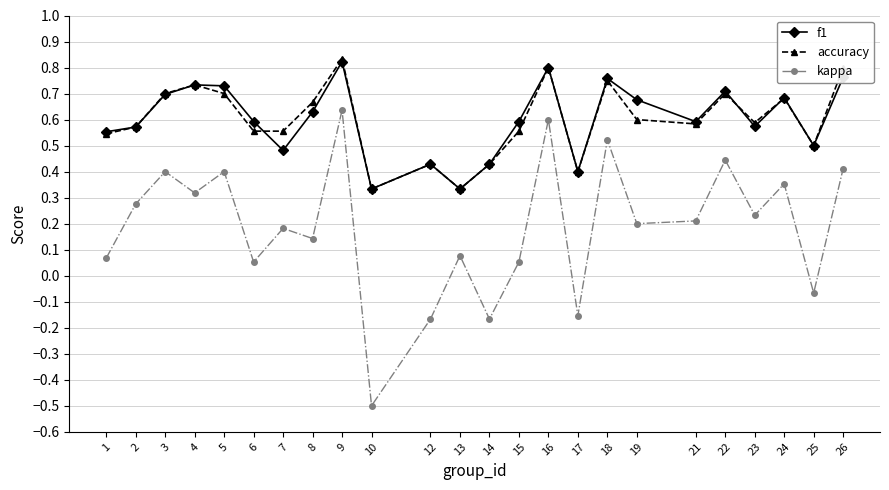

Which category has the lowest value in the kappa series?

10